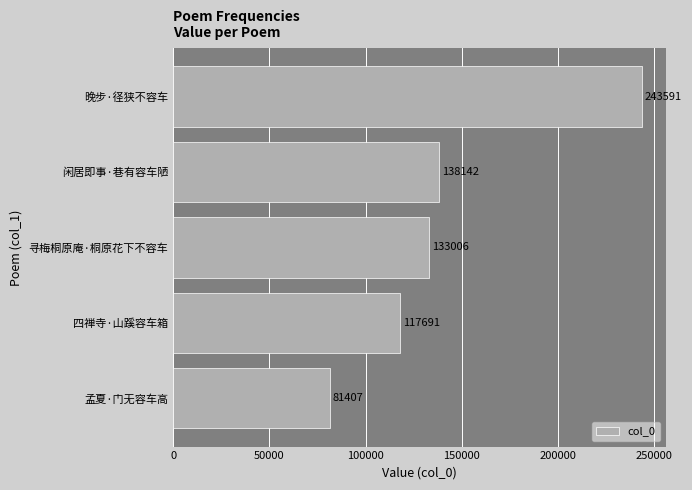

Rank the categories by value from lowest to highest.

孟夏·门无容车高, 四禅寺·山蹊容车箱, 寻梅桐原庵·桐原花下不容车, 闲居即事·巷有容车陋, 晚步·径狭不容车